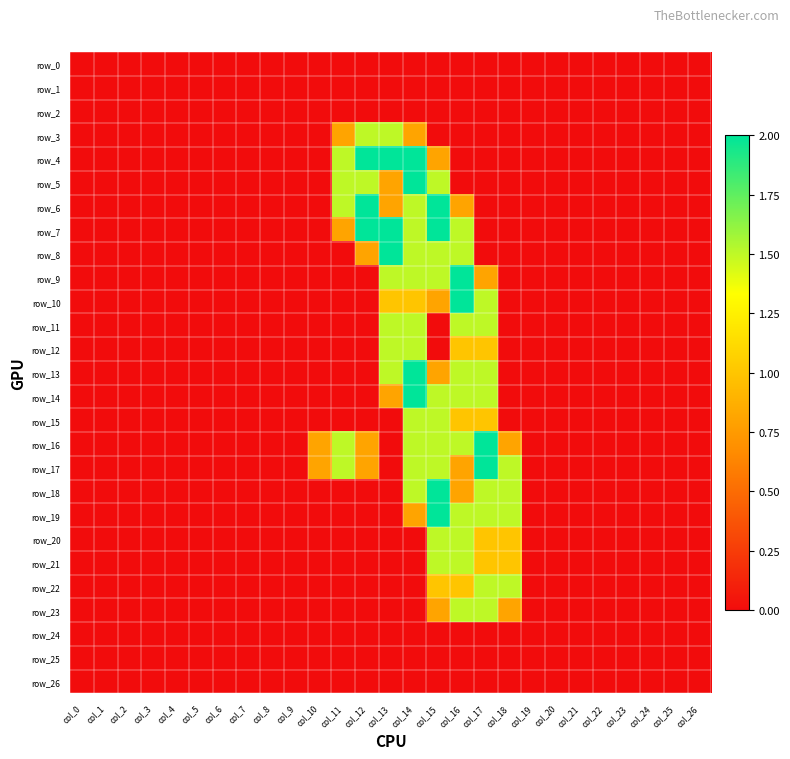

How many categories are shown in the chart?

27